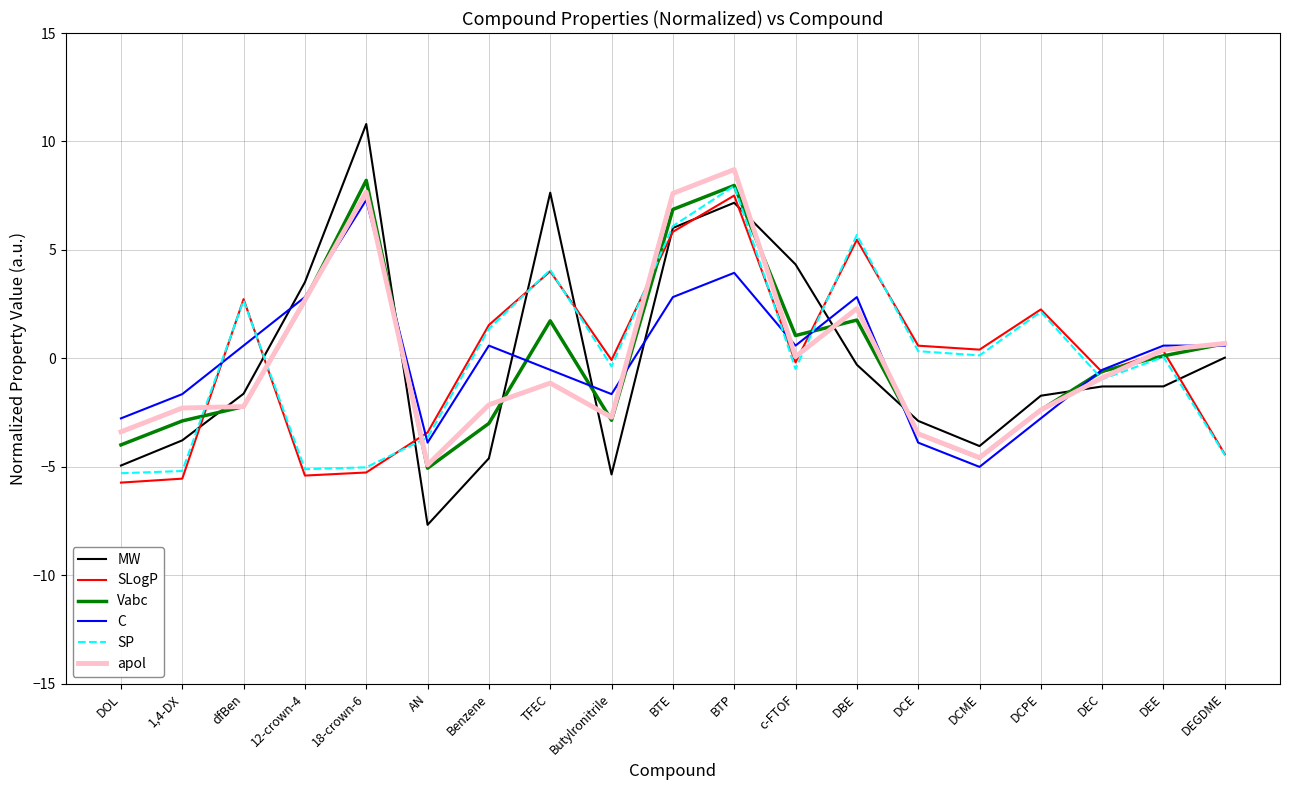

What is the total value across all series at DCPE?

-4.8